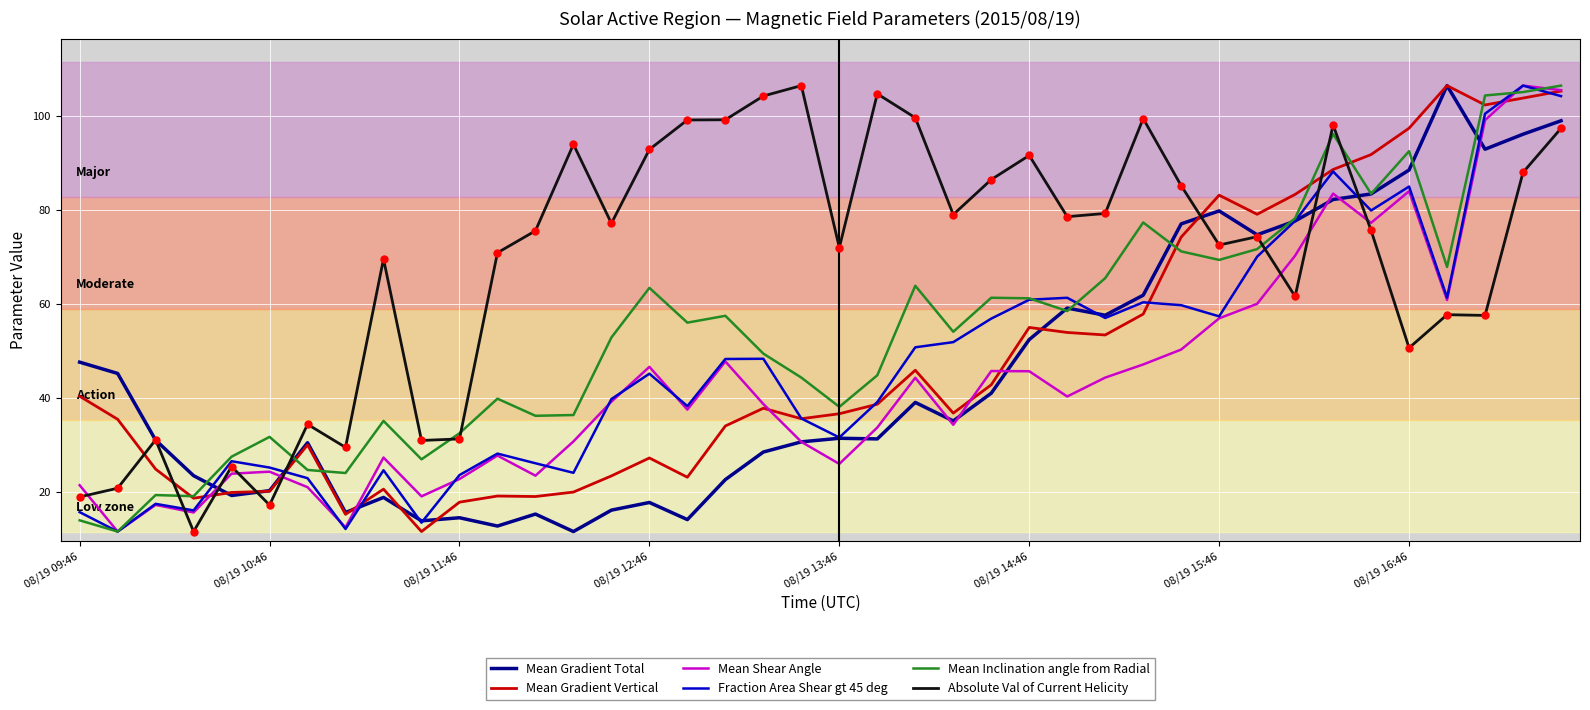

What is the sum of all Mean Shear Angle values?

1754.7